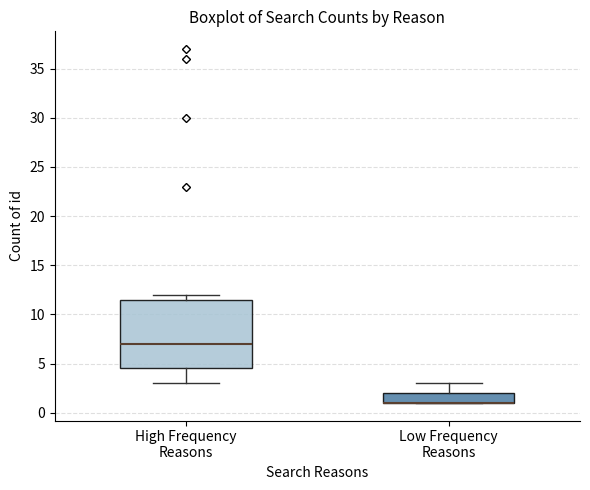

Reading left to right, transcribe this box plot: for each box, give where its median line is, the range the box spans, and where its two whiskers end, as read against the y-axis. The values are not printed on the chart, so give them approximately, as read against the axis.

High Frequency Reasons: median 7.0, box 4.5 to 11.5, whiskers 3.0 to 12.0
Low Frequency Reasons: median 1.0 (drawn on the box's lower edge), box 1.0 to 2.0, whiskers 1.0 to 3.0